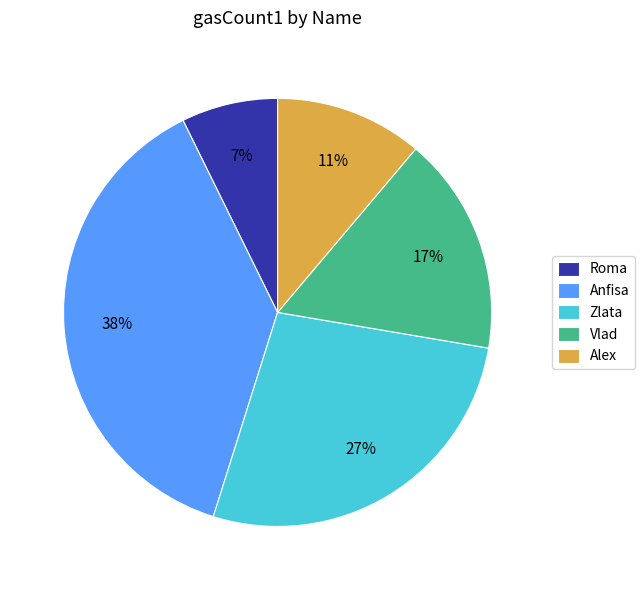

Is there a majority slice in this chart?

No